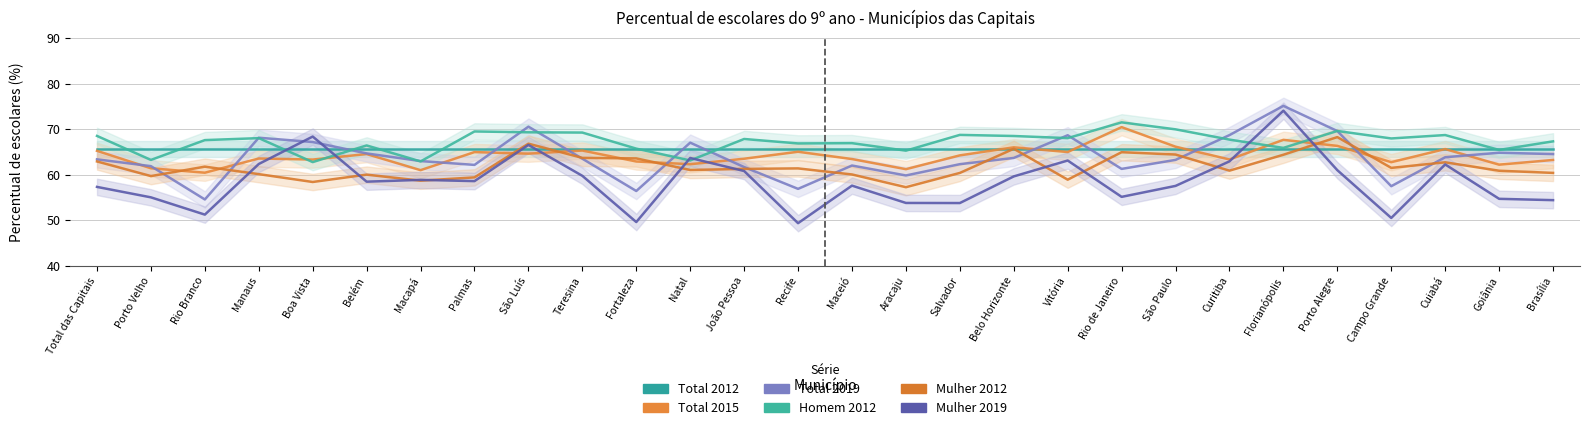

Reading left to right, transcribe all the data shown in this chart.

Total 2015: 65.2	61.4	60.4	63.5	63.3	64.5	61.0	64.9	64.6	65.3	62.9	62.3	63.5	65.0	63.4	61.2	64.2	66.0	65.0	70.4	66.1	63.3	67.6	66.3	62.7	65.6	62.2	63.2
Total 2019: 63.4	61.9	54.5	68.1	67.2	64.7	63.0	62.1	70.5	63.5	56.4	67.0	61.7	56.9	62.0	59.8	62.3	63.7	68.6	61.3	63.2	68.7	75.1	69.6	57.5	63.8	64.8	64.5
Homem 2012: 68.5	63.2	67.6	68.0	62.7	66.4	62.9	69.5	69.3	69.2	65.7	63.1	67.8	66.8	66.9	65.3	68.7	68.5	68.0	71.5	69.9	67.7	65.9	69.6	67.9	68.7	65.4	67.3
Mulher 2012: 62.9	59.7	61.7	60.1	58.4	60.0	58.7	59.4	66.8	63.7	63.6	61.0	61.3	61.4	60.0	57.2	60.4	65.7	58.9	64.9	64.4	60.9	64.4	68.2	61.5	62.7	60.8	60.4
Mulher 2019: 57.3	55.0	51.2	62.3	68.4	58.4	58.8	58.6	66.5	59.7	49.6	63.7	60.8	49.3	57.6	53.8	53.8	59.6	63.1	55.1	57.5	62.9	74.0	61.0	50.5	62.2	54.7	54.4